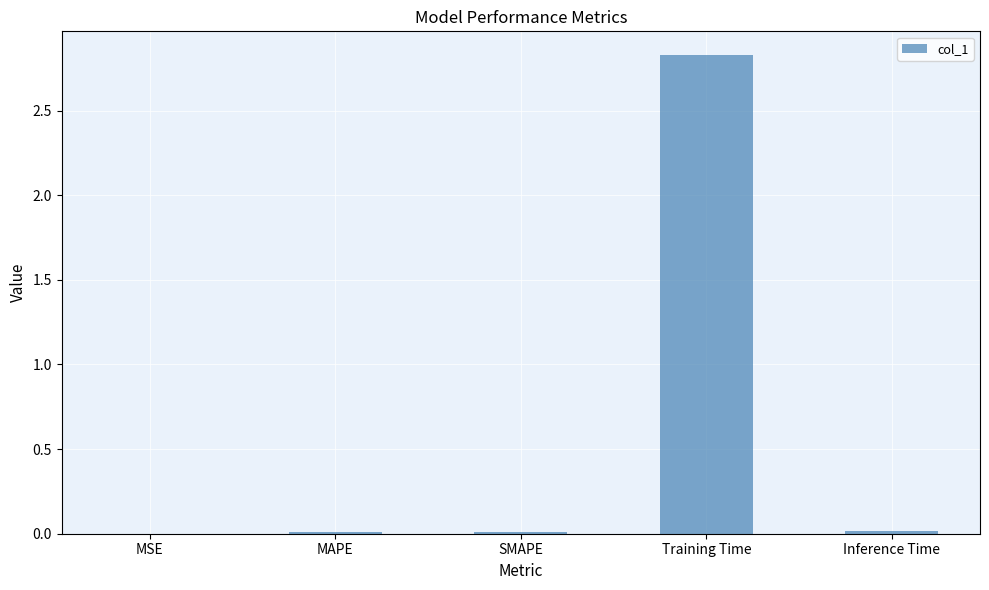

The value at Inference Time is 0.0. True or false?

True